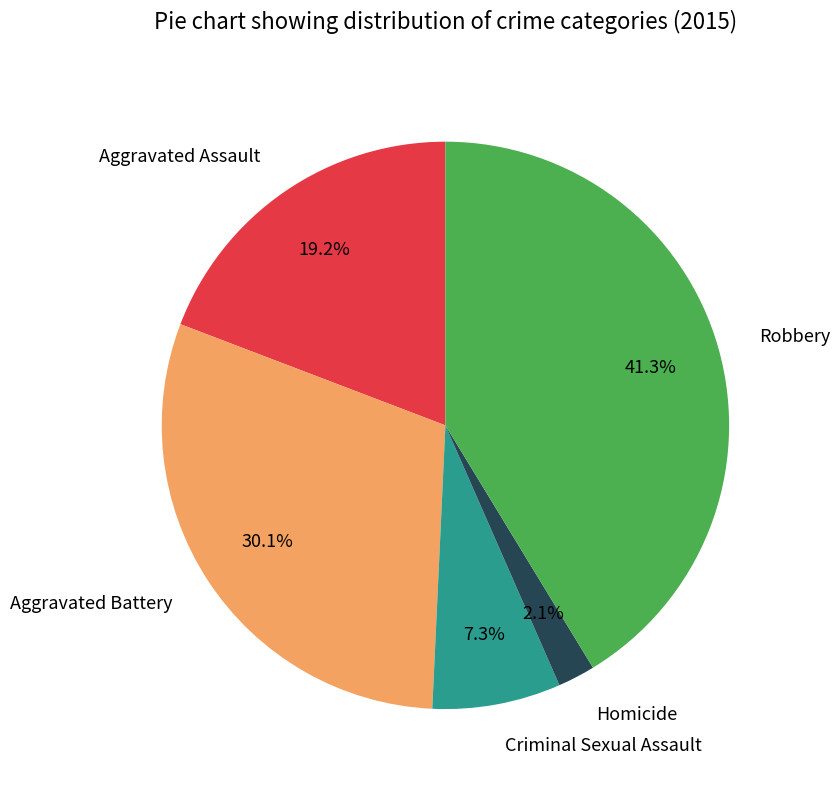

Do Aggravated Assault and Robbery together represent more than half of the pie?

Yes